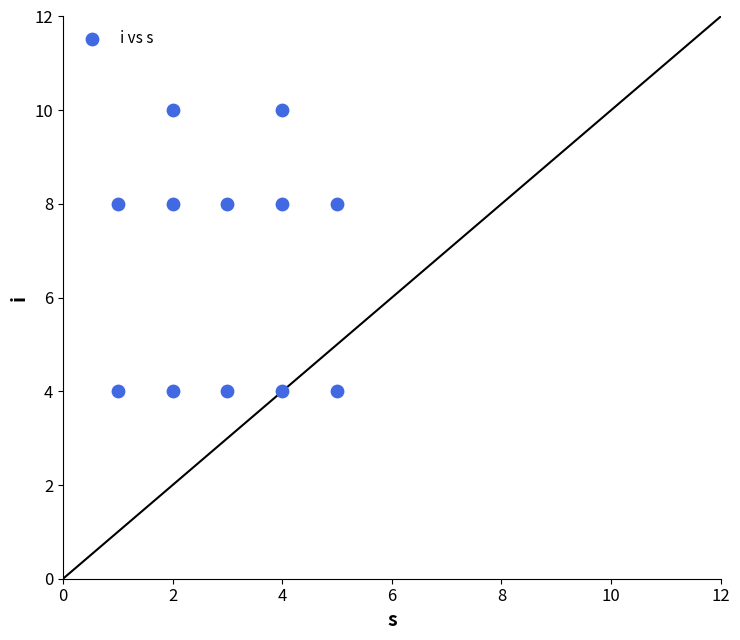

What is the average Y value?

7